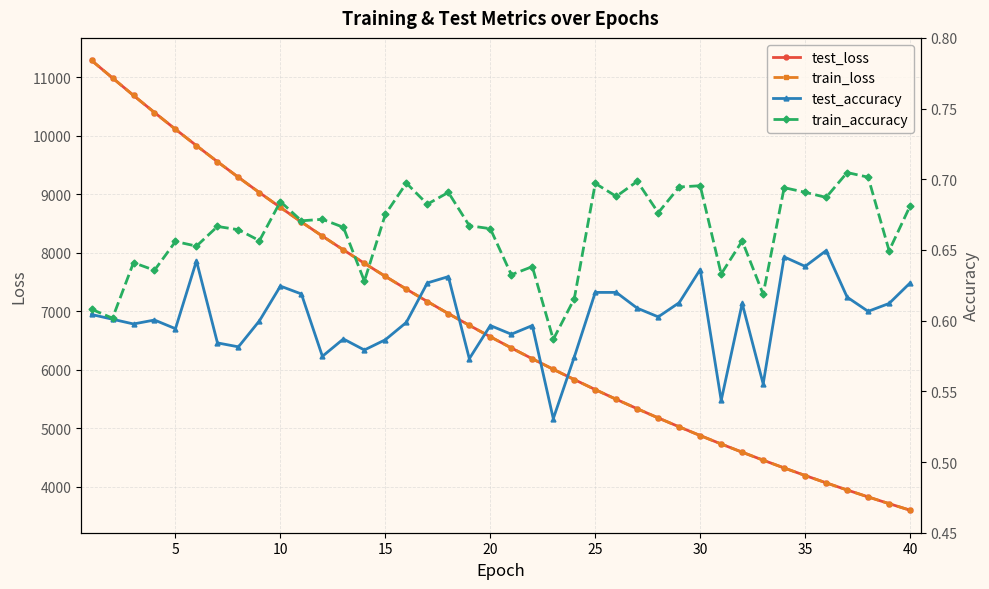

Which series has the largest total across all categories?

test_loss